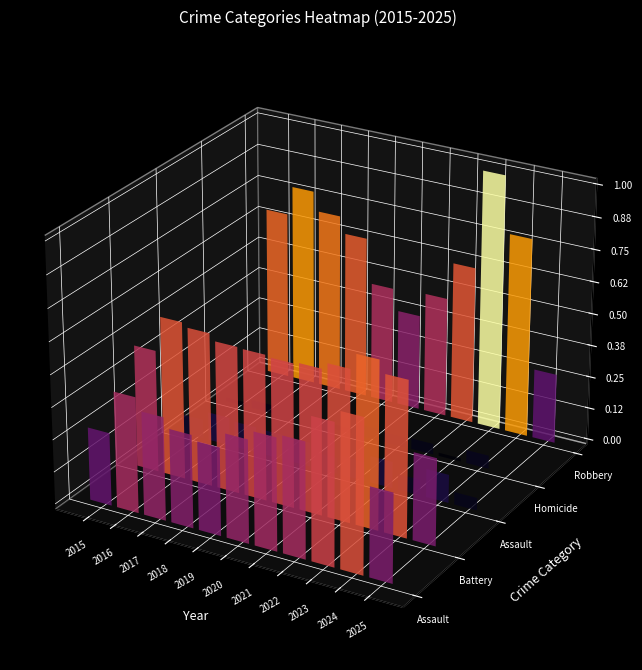

How many values in the Homicide series are below 14?

5